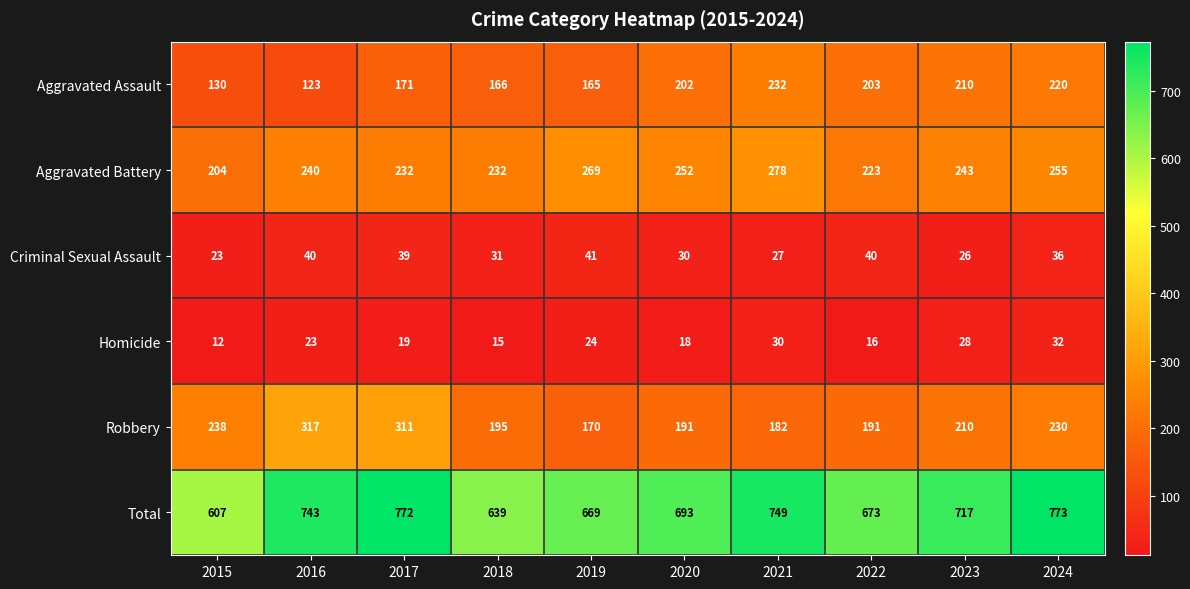

The value of Robbery at 2017 is 311. True or false?

True